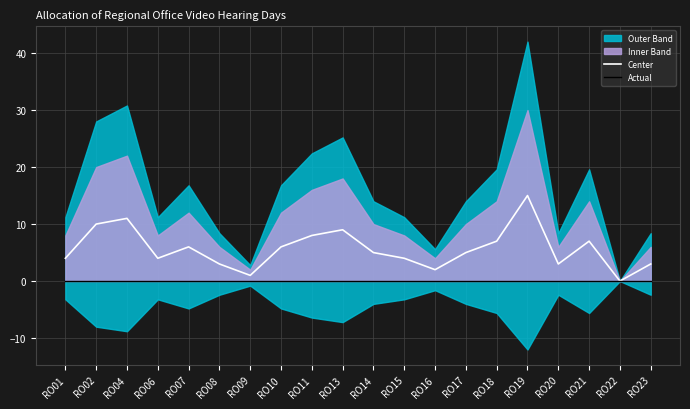

What is the sum of the Center values at RO01 and RO20?

7